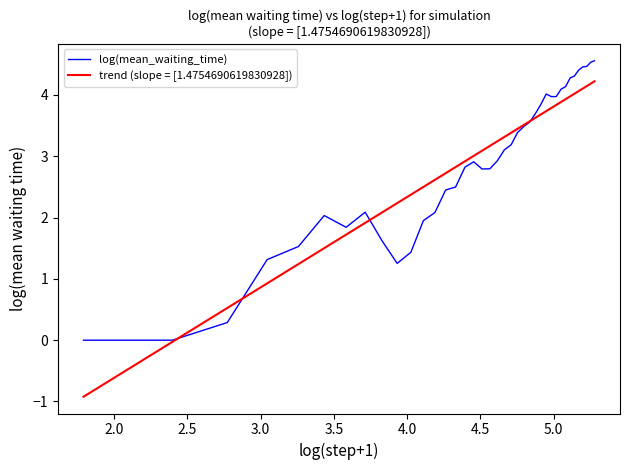

What is the maximum value for log(mean_waiting_time)?

4.6